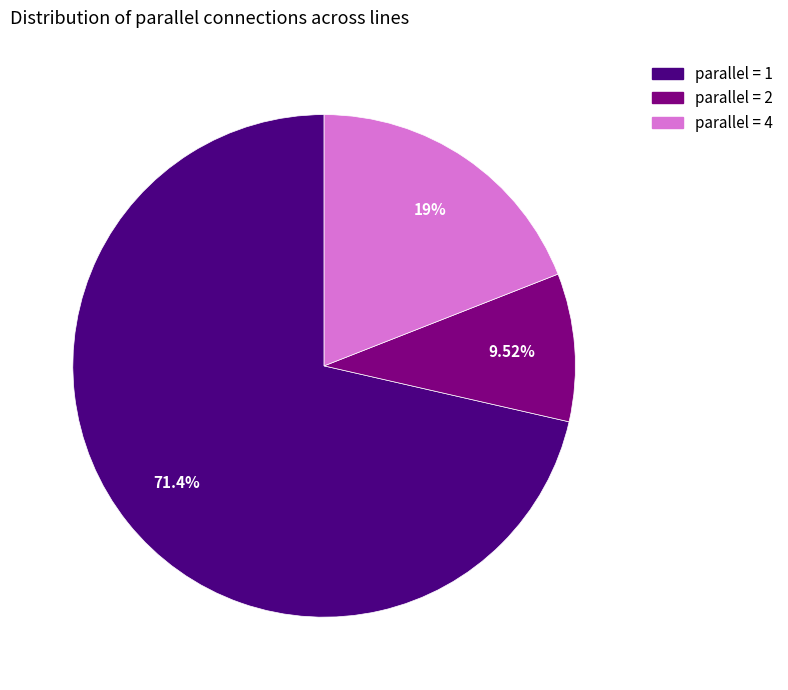

Count the number of slices in the pie.

3